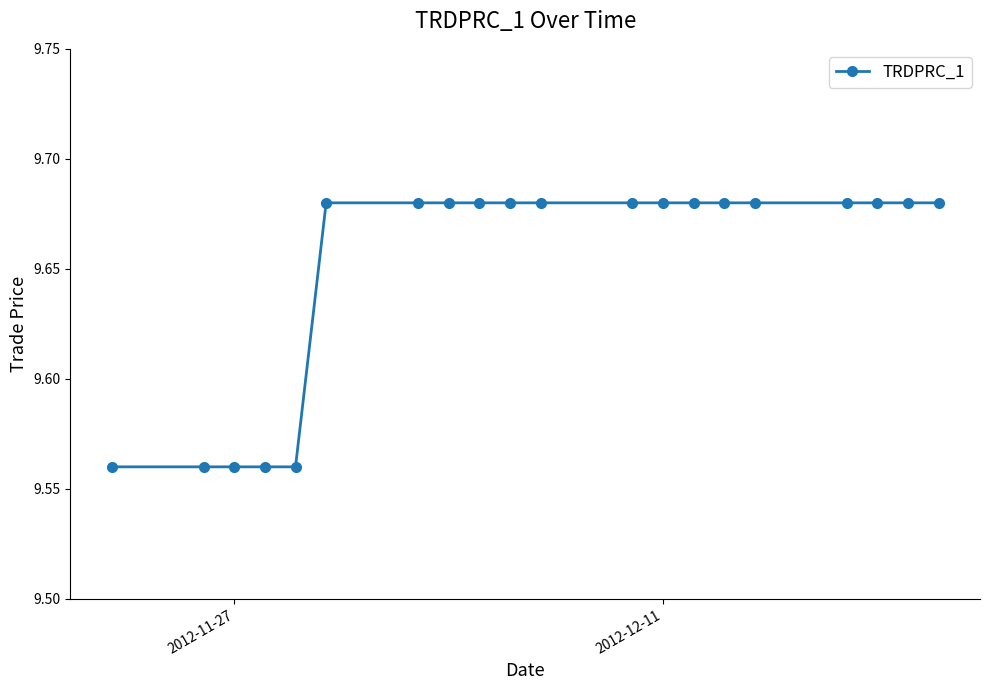

Count the values in the range 9 to 10.

20